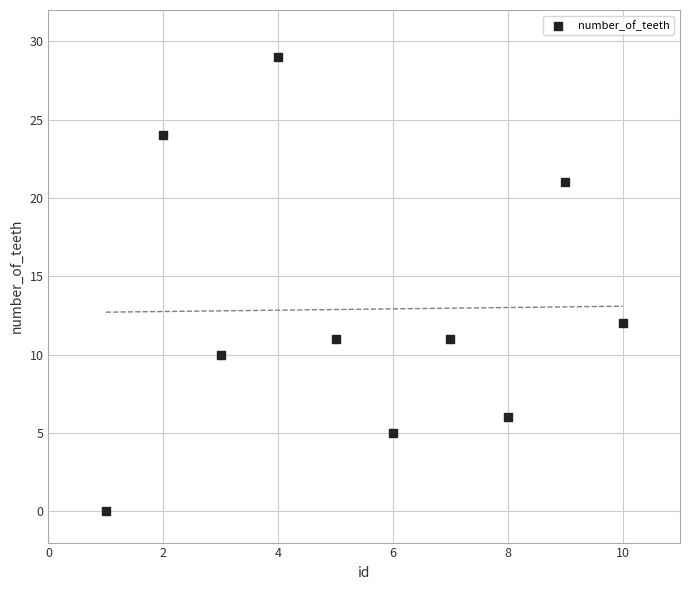

What is the range of X values (max minus min)?

9